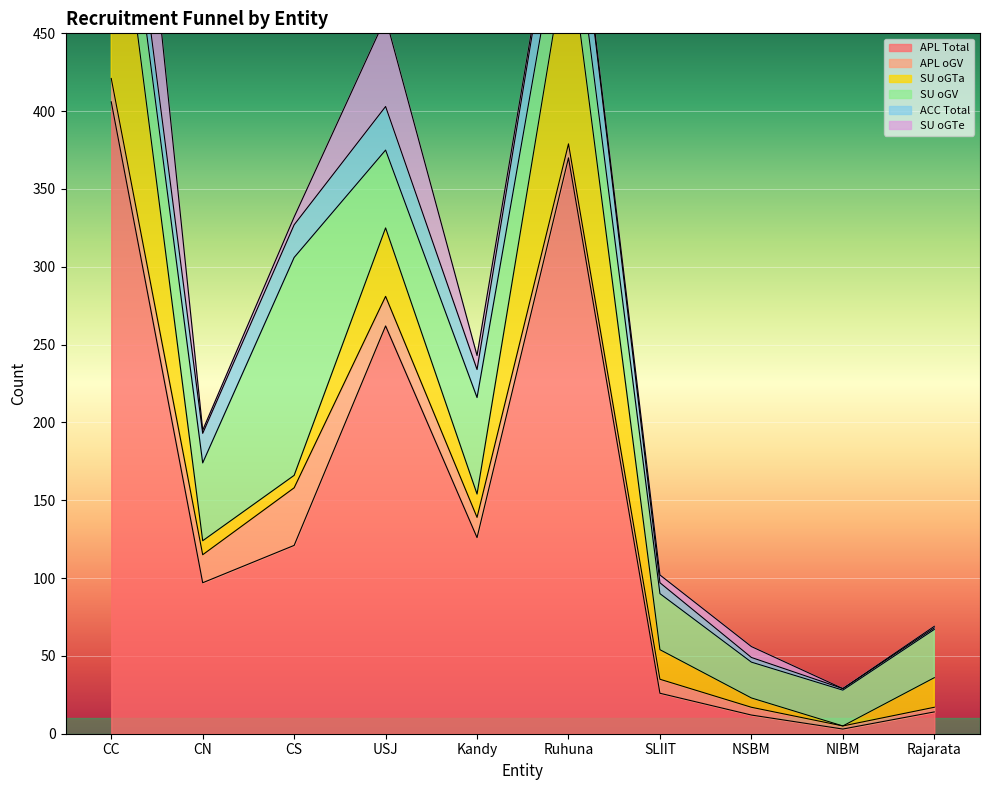

List the labels in order of SU oGTe value, smallest first.

NIBM, Rajarata, CN, Ruhuna, CS, SLIIT, NSBM, Kandy, USJ, CC